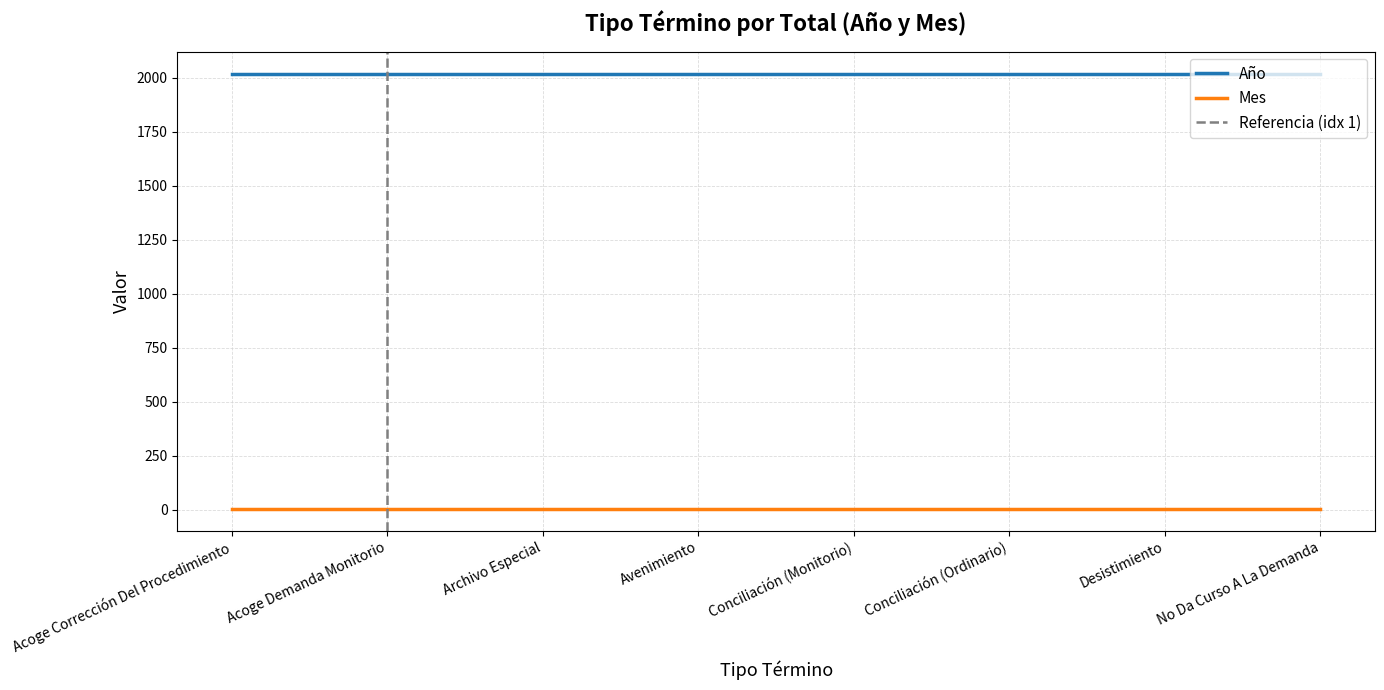

True or false: Año has a value of 2019 at No Da Curso A La Demanda.

True